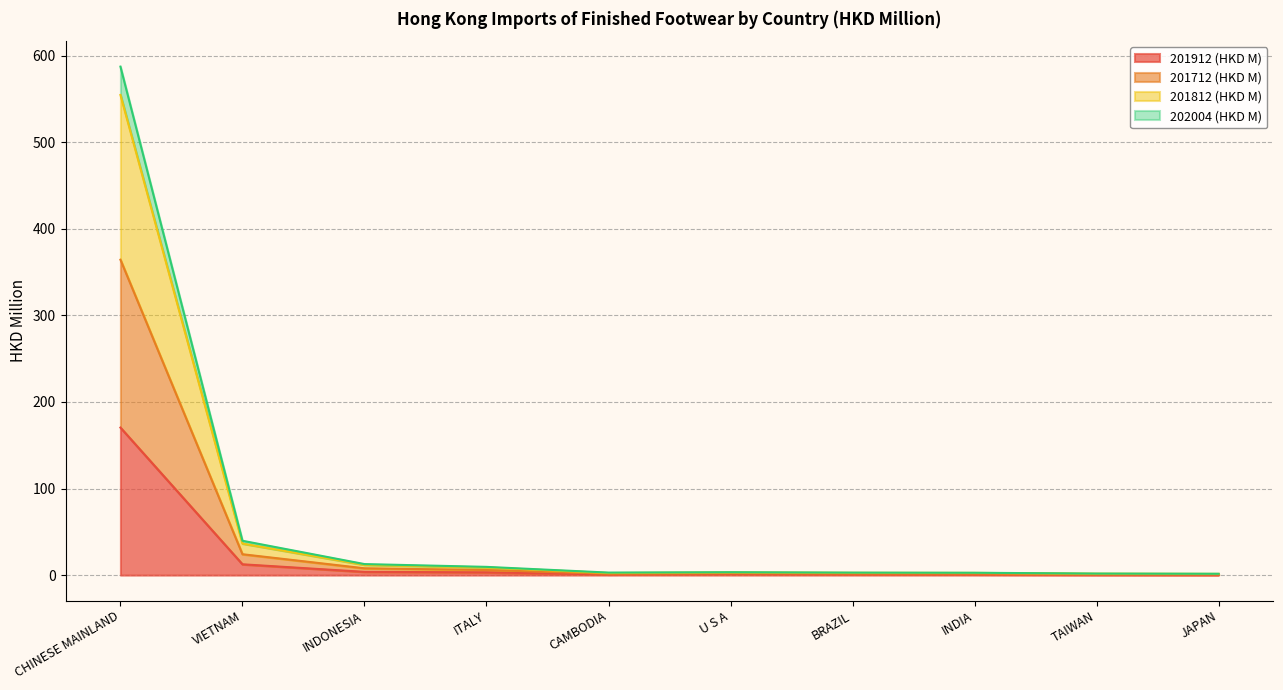

List the labels in order of 201812 (HKD M) value, largest first.

CHINESE MAINLAND, VIETNAM, INDONESIA, ITALY, U S A, BRAZIL, INDIA, CAMBODIA, TAIWAN, JAPAN